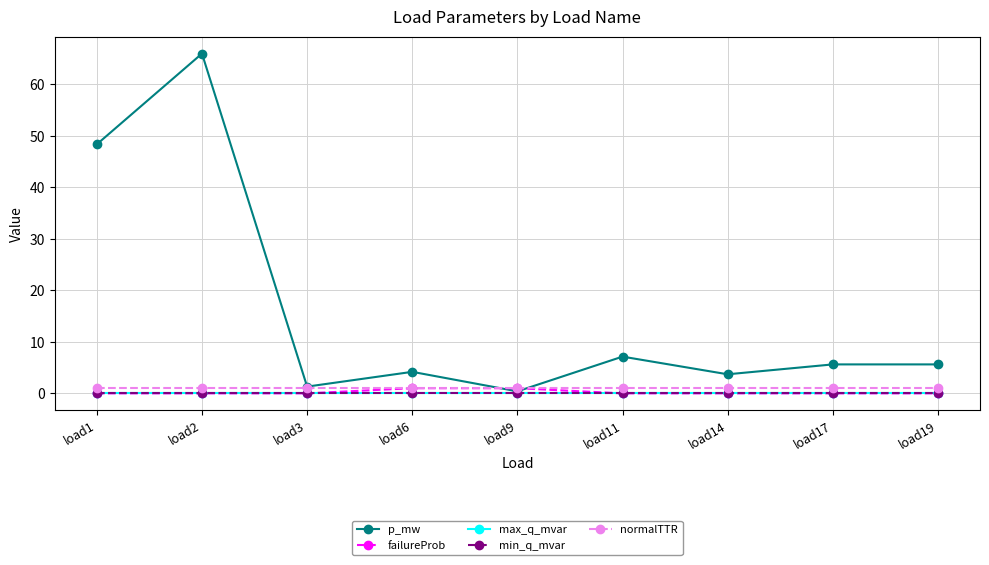

What is the lowest value of the p_mw series?

0.4